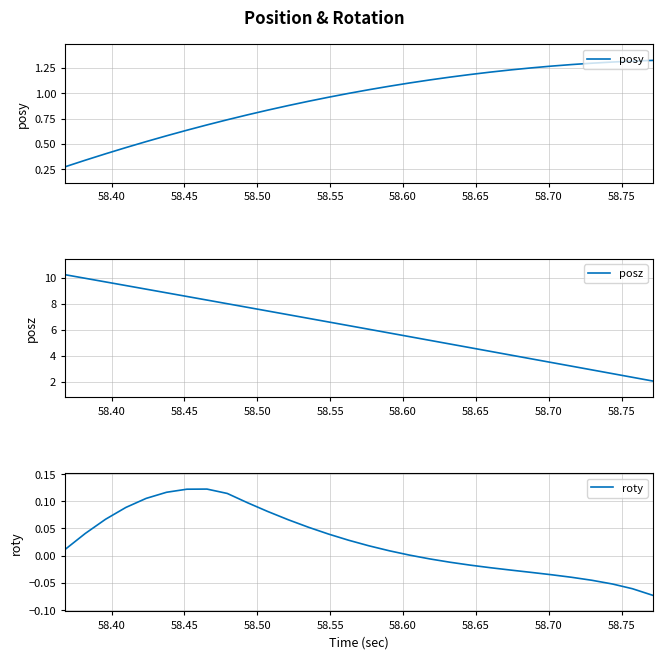

What is the lowest value of the posz series?

2.1